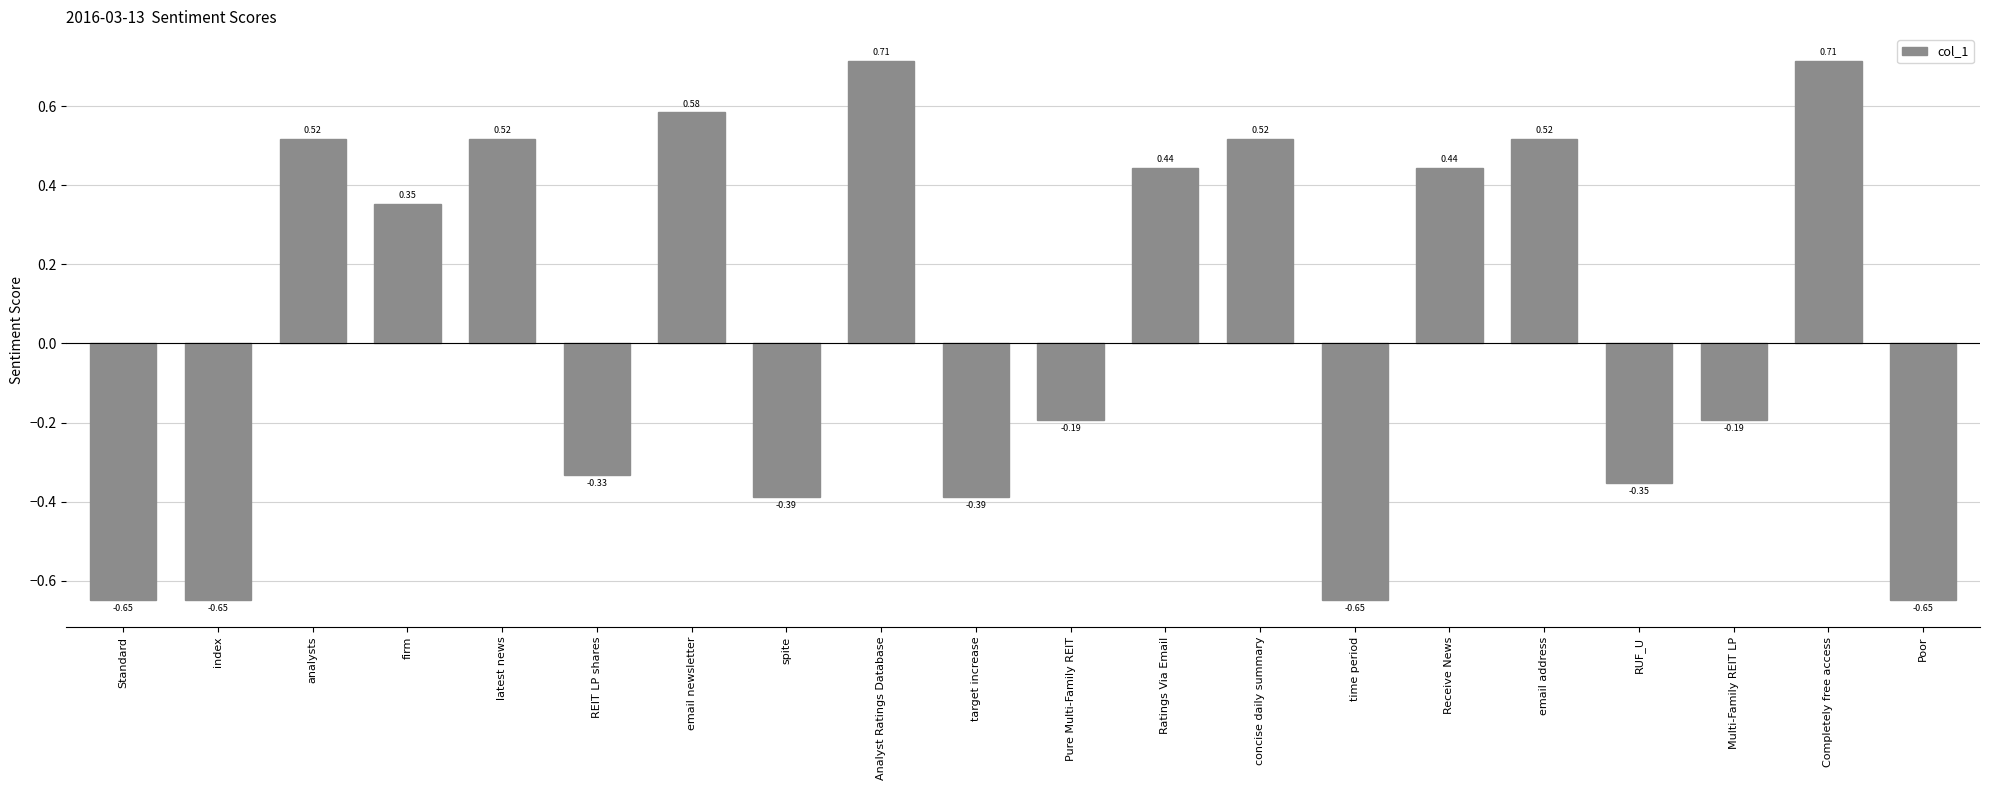

What is the difference between the maximum and minimum values?

1.4